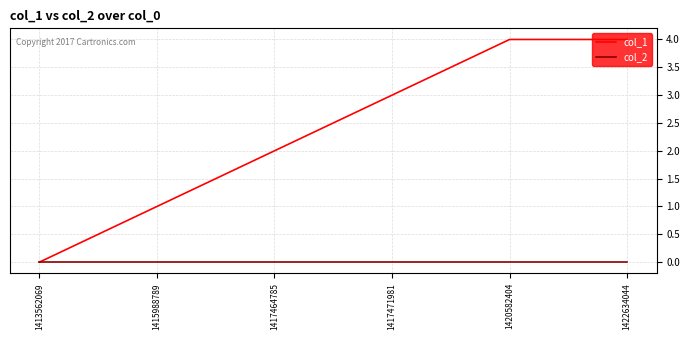

Rank the series by their maximum value, from highest to lowest.

col_1, col_2